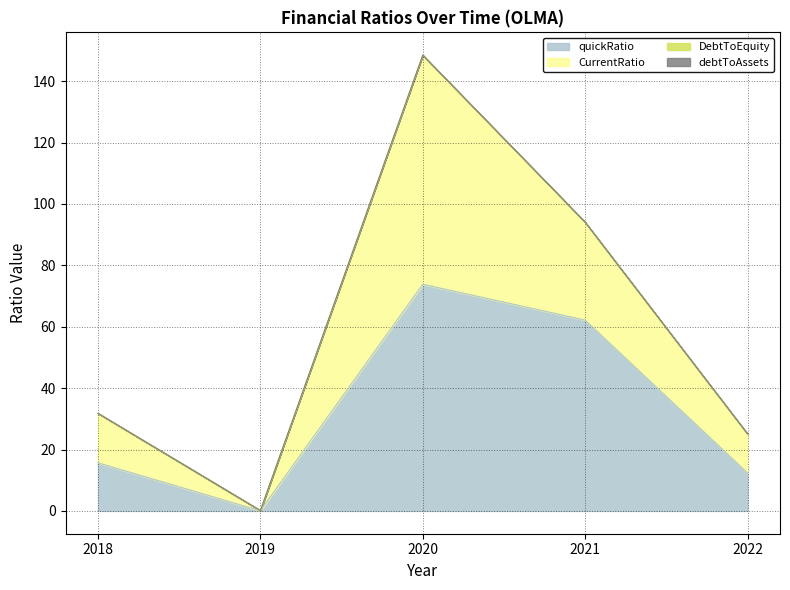

What is the difference between the highest and lowest values at 2022?

12.6